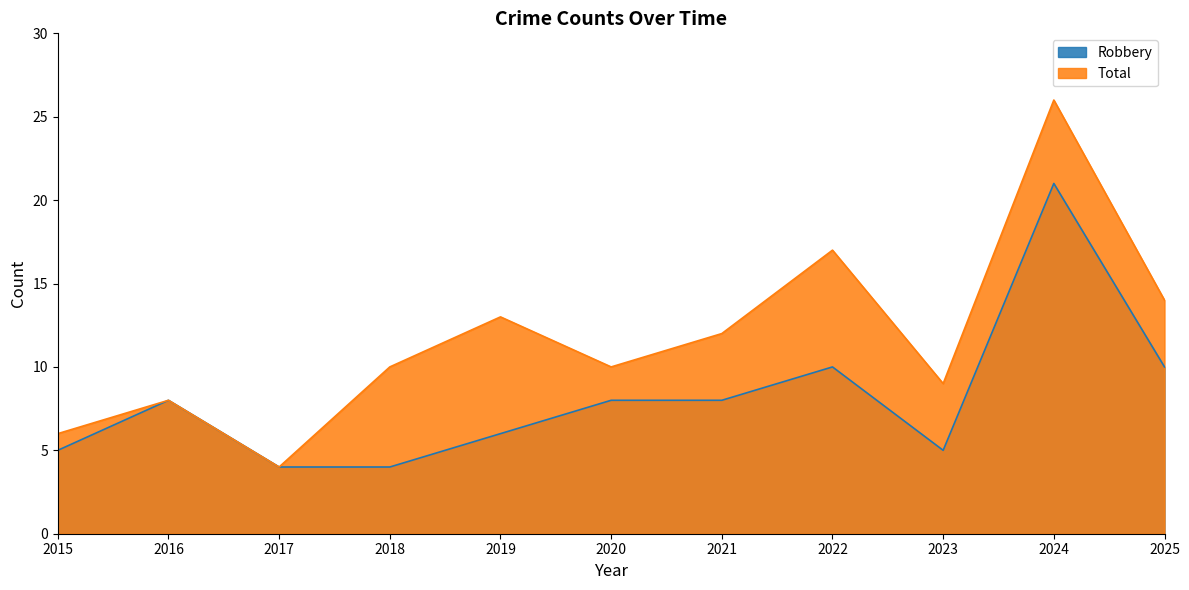

What is the difference between the Total values at 2021 and 2024?

14